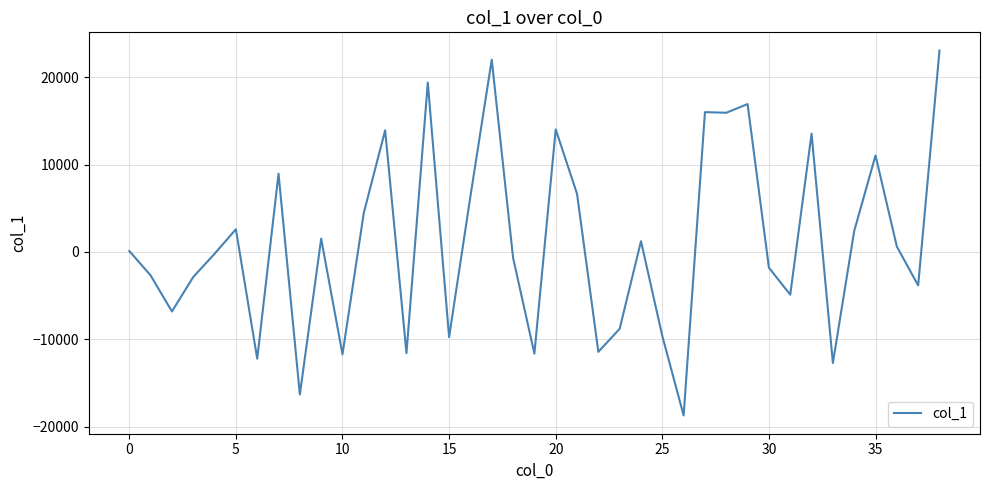

What is the minimum value shown in the chart?

-18722.2